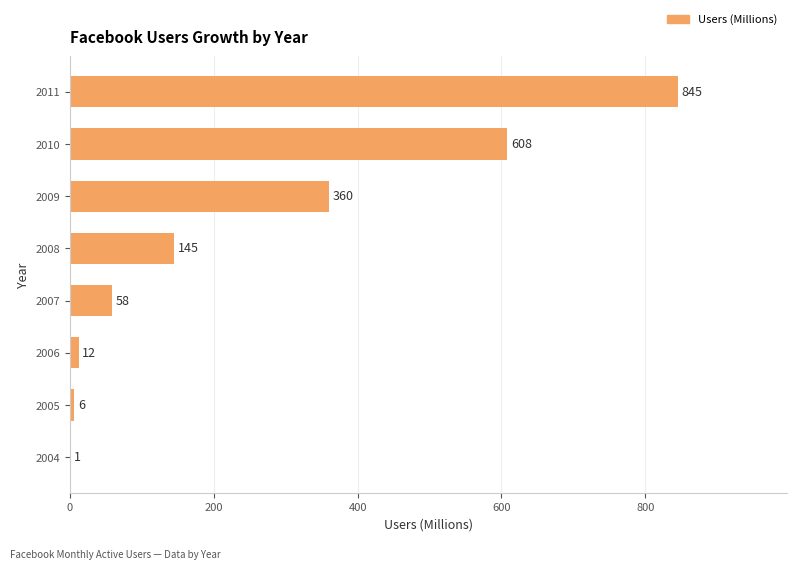

What is the sum of all values?

2035